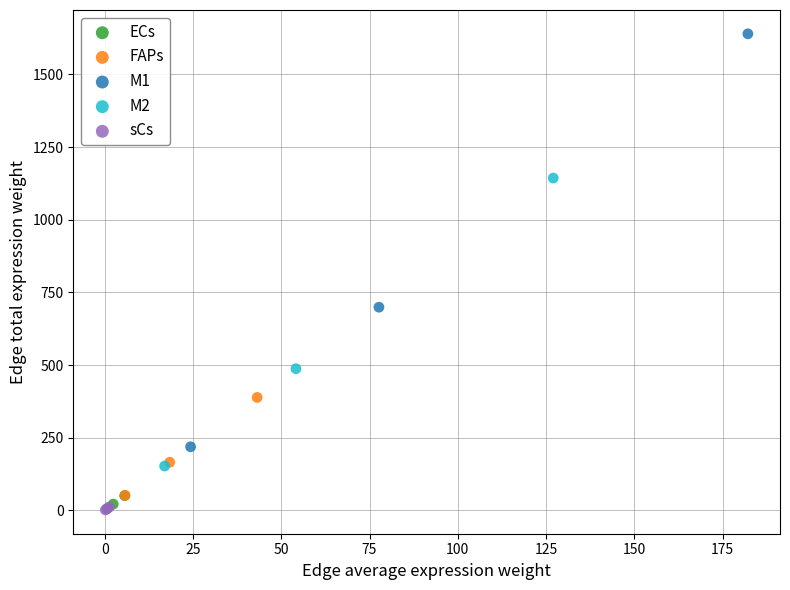

Which series reaches the maximum Y coordinate?

M1